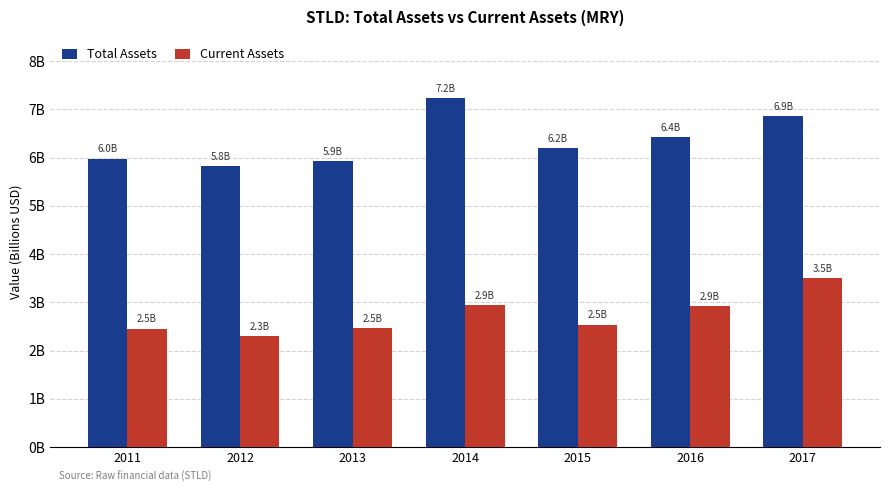

What are all the series names shown in the legend?

Total Assets, Current Assets